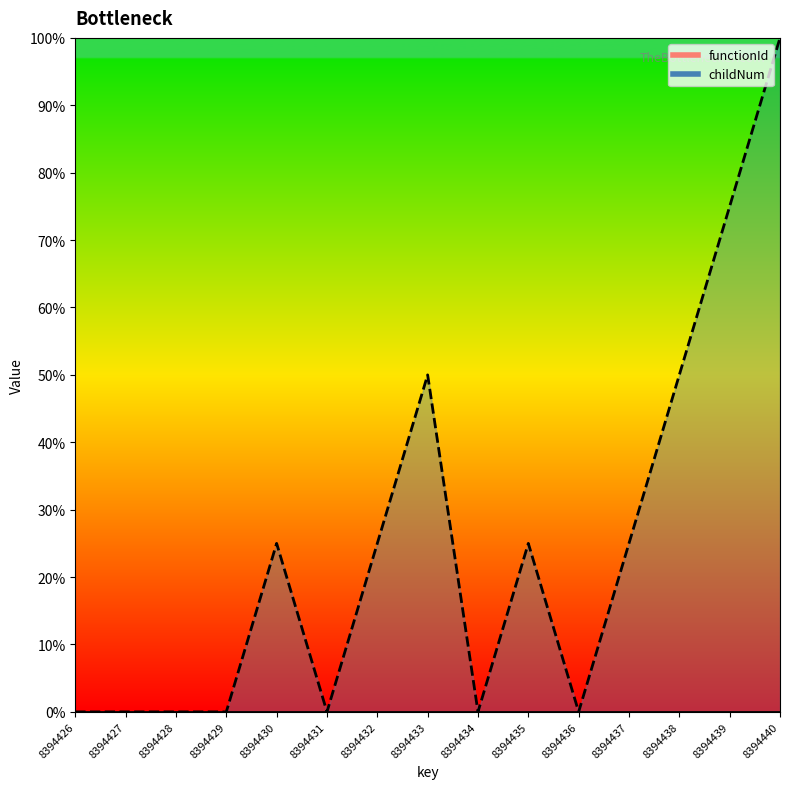

Is it true that the value at 8394438 is 50.0?

True